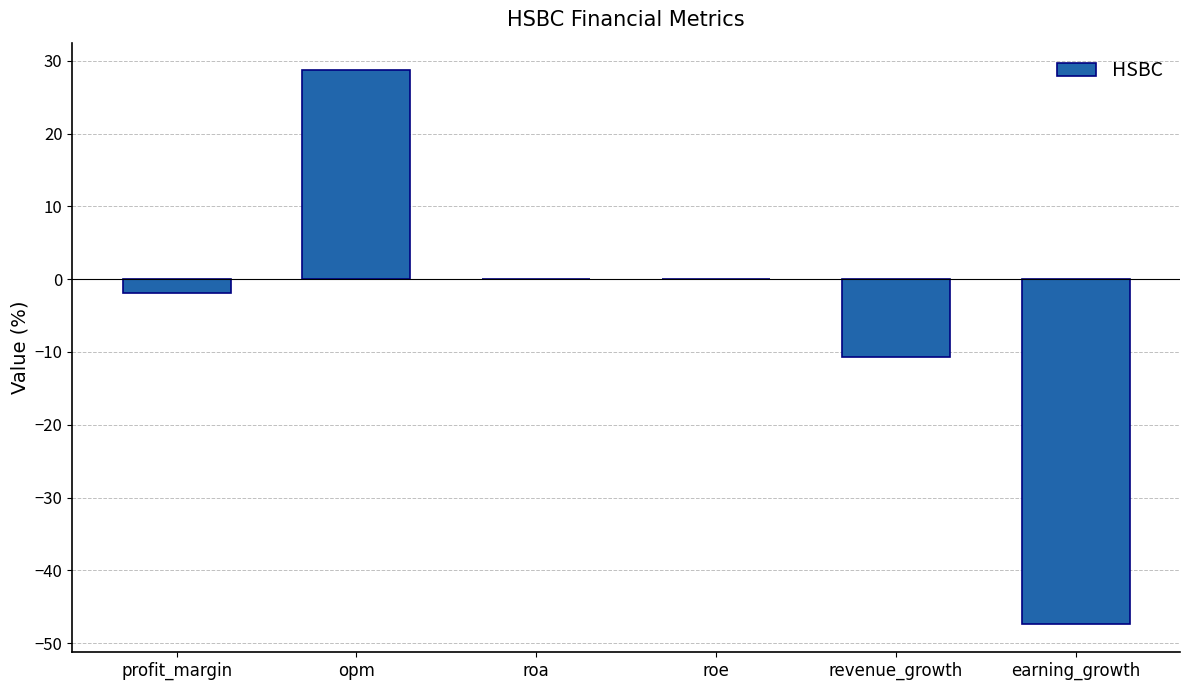

What is the sum of the values at revenue_growth and opm?

18.0